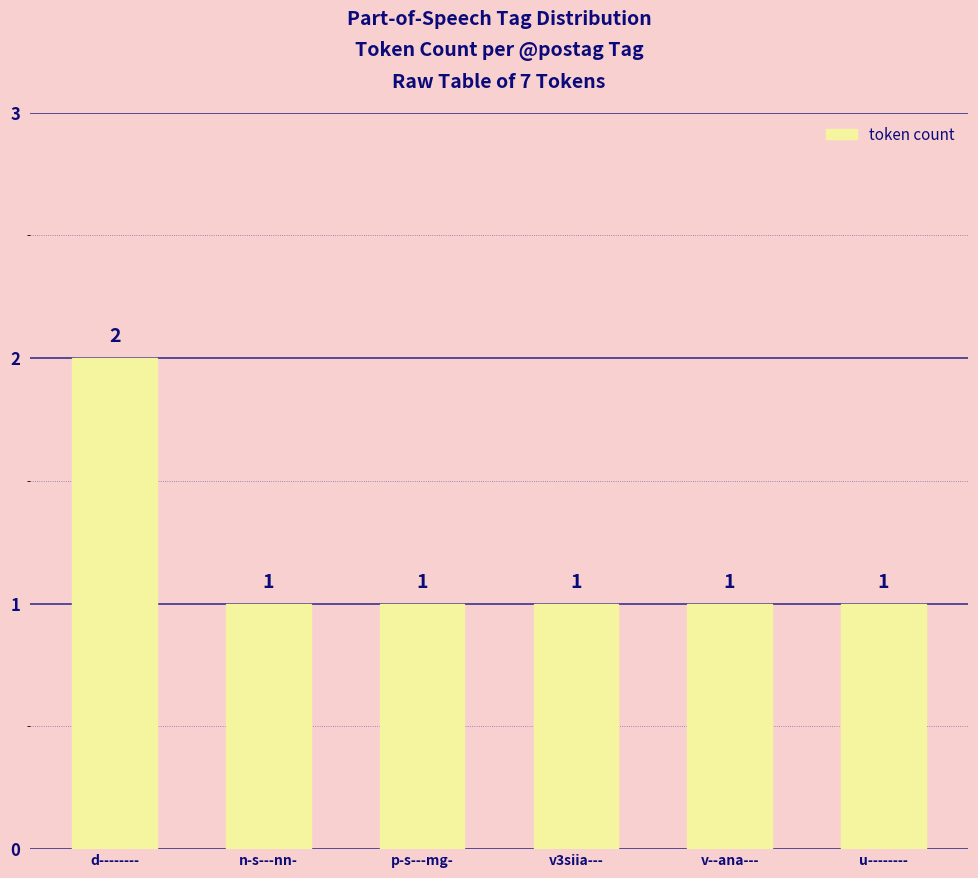

The chart shows a value of 1 at v3siia---. True or false?

True